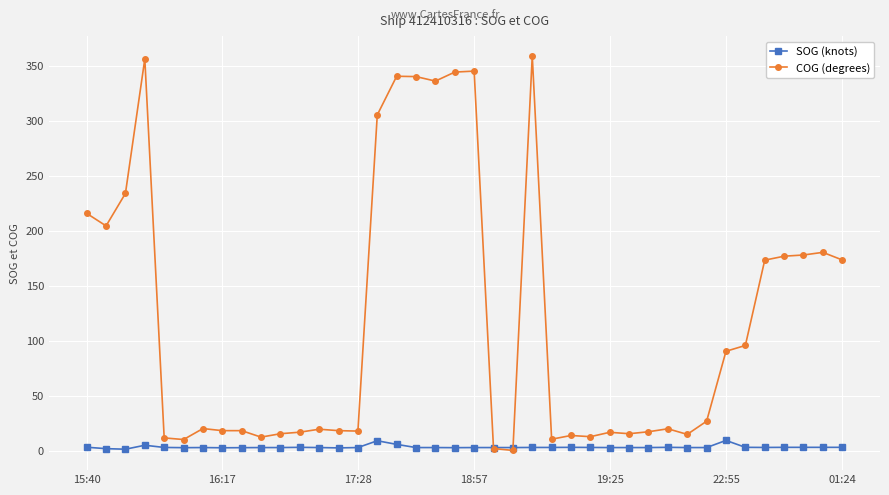

True or false: COG (degrees) has more than 1 interior local peaks.

True